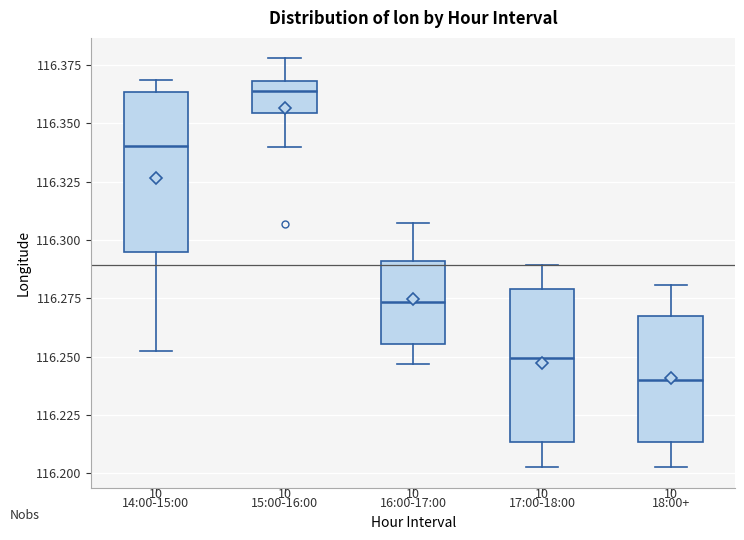

Reading left to right, transcribe this box plot: for each box, give where its median line is, the range the box spans, and where its two whiskers end, as read against the y-axis. The values are not printed on the chart, so give them approximately, as read against the axis.

14:00-15:00: median 116.340, box 116.295 to 116.365, whiskers 116.250 to 116.370
15:00-16:00: median 116.365, box 116.355 to 116.370, whiskers 116.340 to 116.380
16:00-17:00: median 116.275, box 116.255 to 116.290, whiskers 116.245 to 116.305
17:00-18:00: median 116.250, box 116.215 to 116.280, whiskers 116.205 to 116.290
18:00+: median 116.240, box 116.215 to 116.270, whiskers 116.205 to 116.280